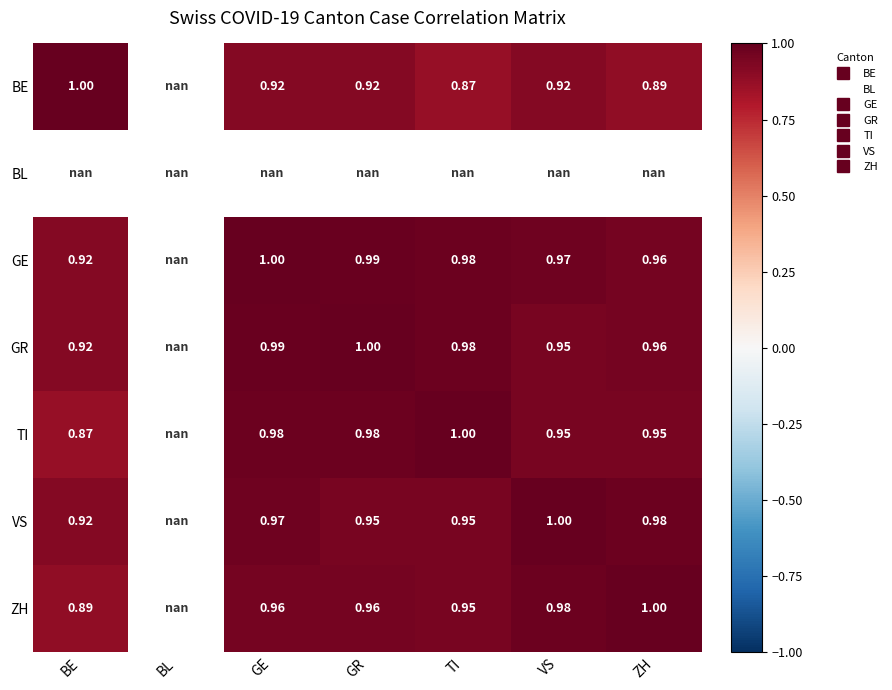

True or false: ZH has a value of 0.9 at BE.

True